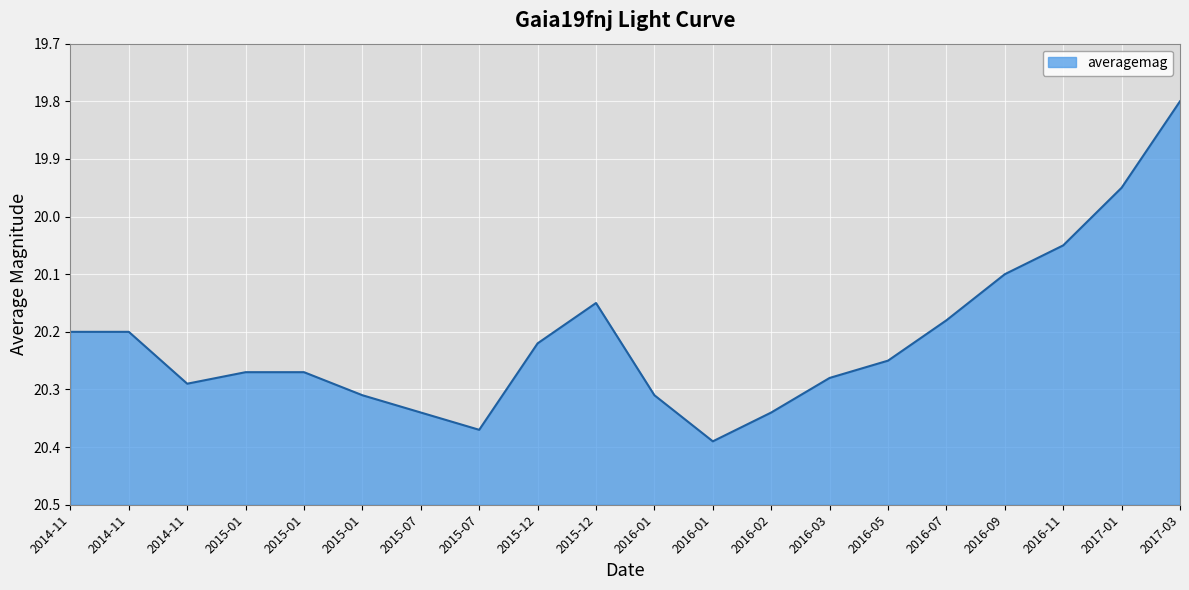

How many points are lower than both their immediate neighbors (excluding endpoints)?

1